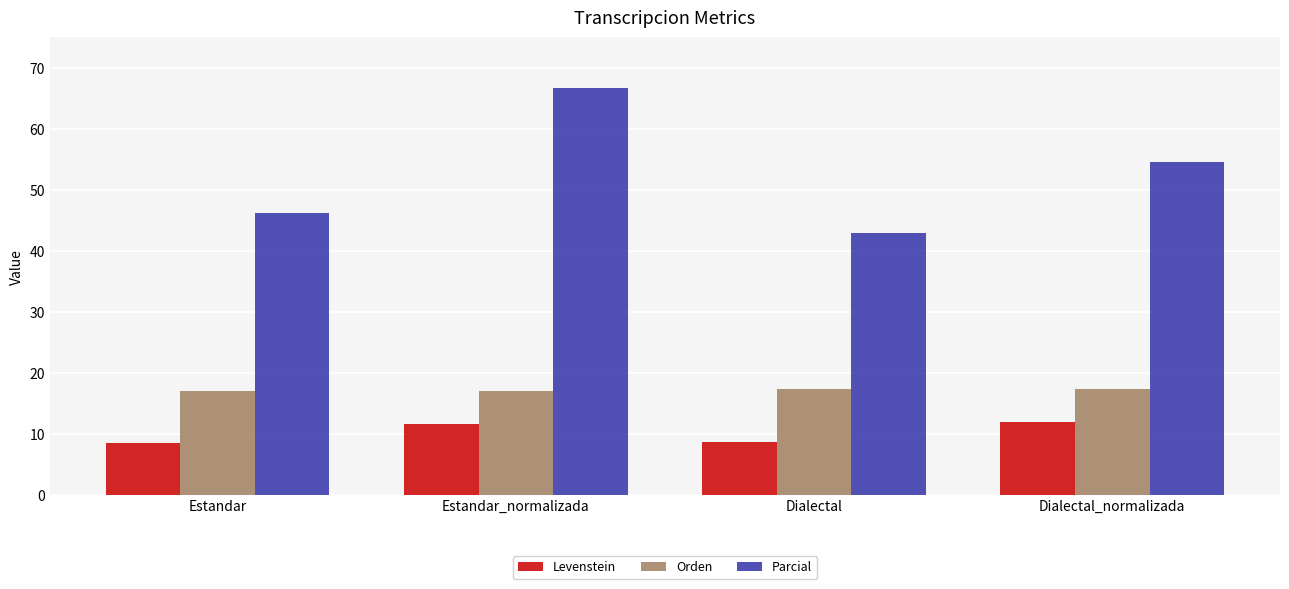

Rank the series by their average value, from lowest to highest.

Levenstein, Orden, Parcial